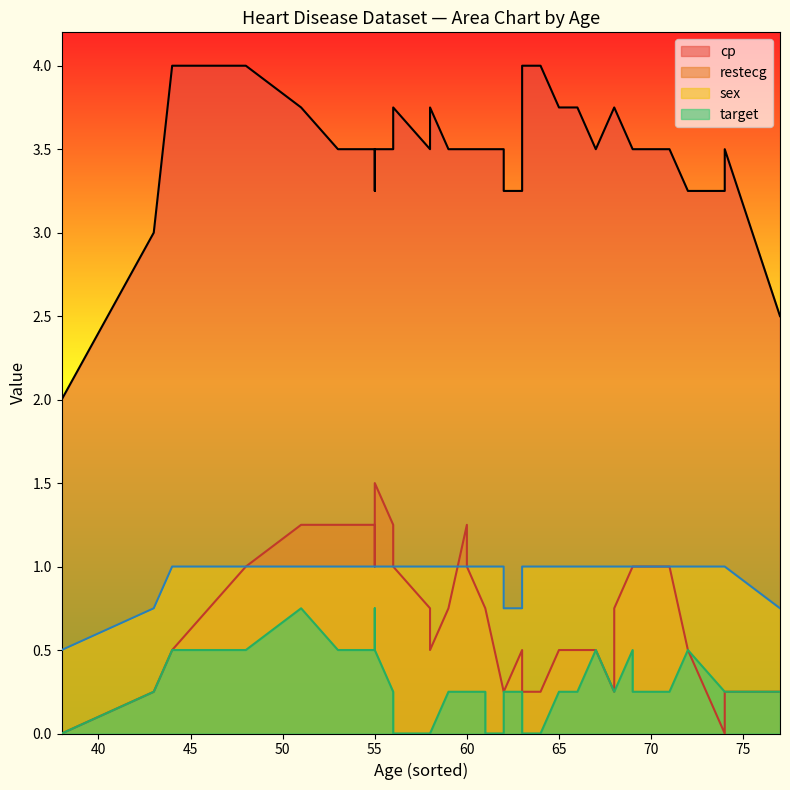

List the series in order of their peak value, highest first.

cp, restecg, sex, target